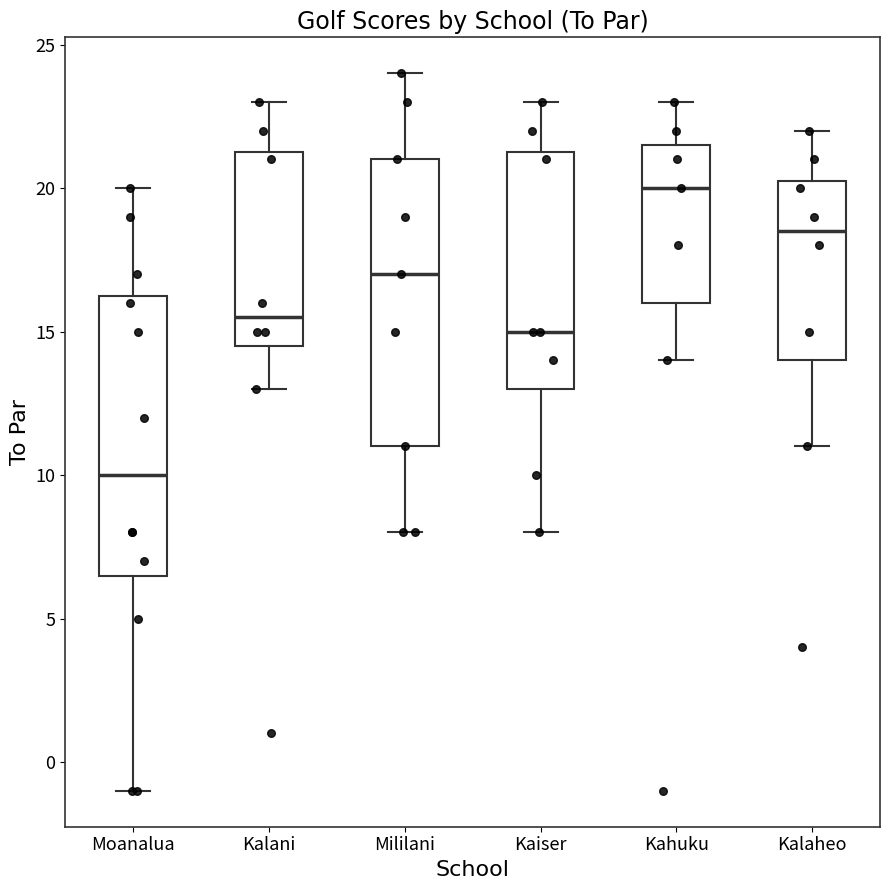

Reading left to right, transcribe this box plot: for each box, give where its median line is, the range the box spans, and where its two whiskers end, as read against the y-axis. The values are not printed on the chart, so give them approximately, as read against the axis.

Moanalua: median 10.0, box 6.5 to 16.5, whiskers -1.0 to 20.0
Kalani: median 15.5, box 14.5 to 21.5, whiskers 13.0 to 23.0
Mililani: median 17.0, box 11.0 to 21.0, whiskers 8.0 to 24.0
Kaiser: median 15.0, box 13.0 to 21.5, whiskers 8.0 to 23.0
Kahuku: median 20.0, box 16.0 to 21.5, whiskers 14.0 to 23.0
Kalaheo: median 18.5, box 14.0 to 20.5, whiskers 11.0 to 22.0